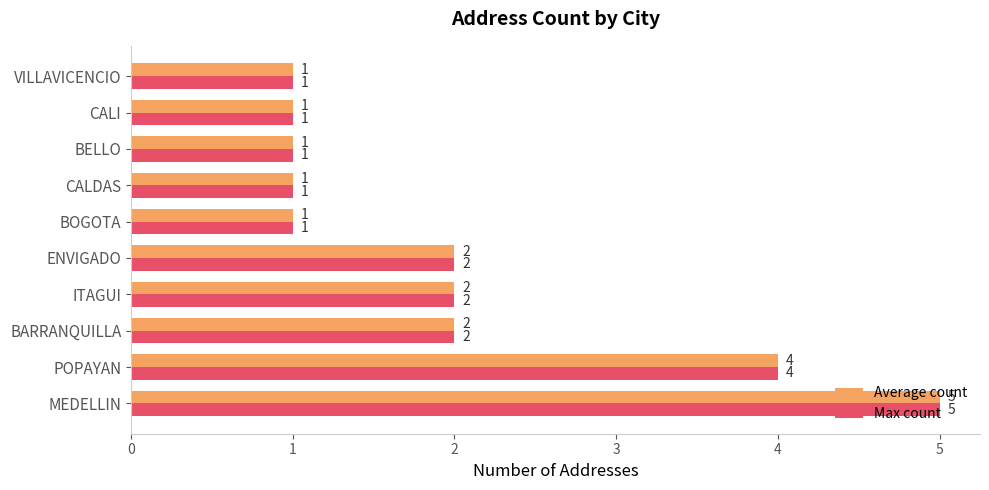

The value of Max count at MEDELLIN is 5. True or false?

True